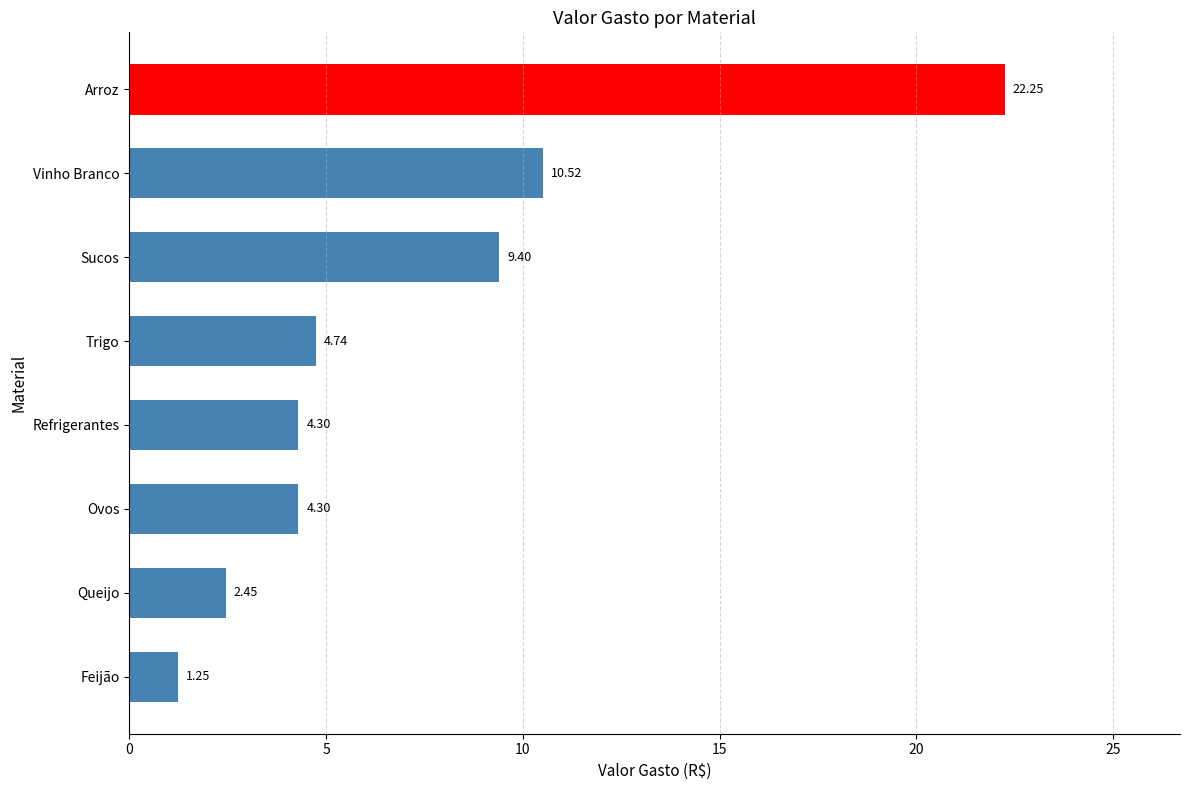

Does the chart contain any negative values?

No